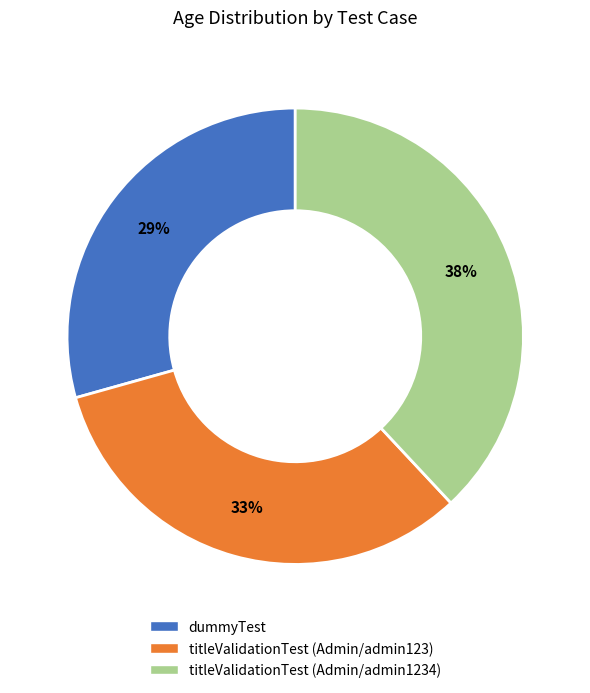

How many segments does this pie chart have?

3